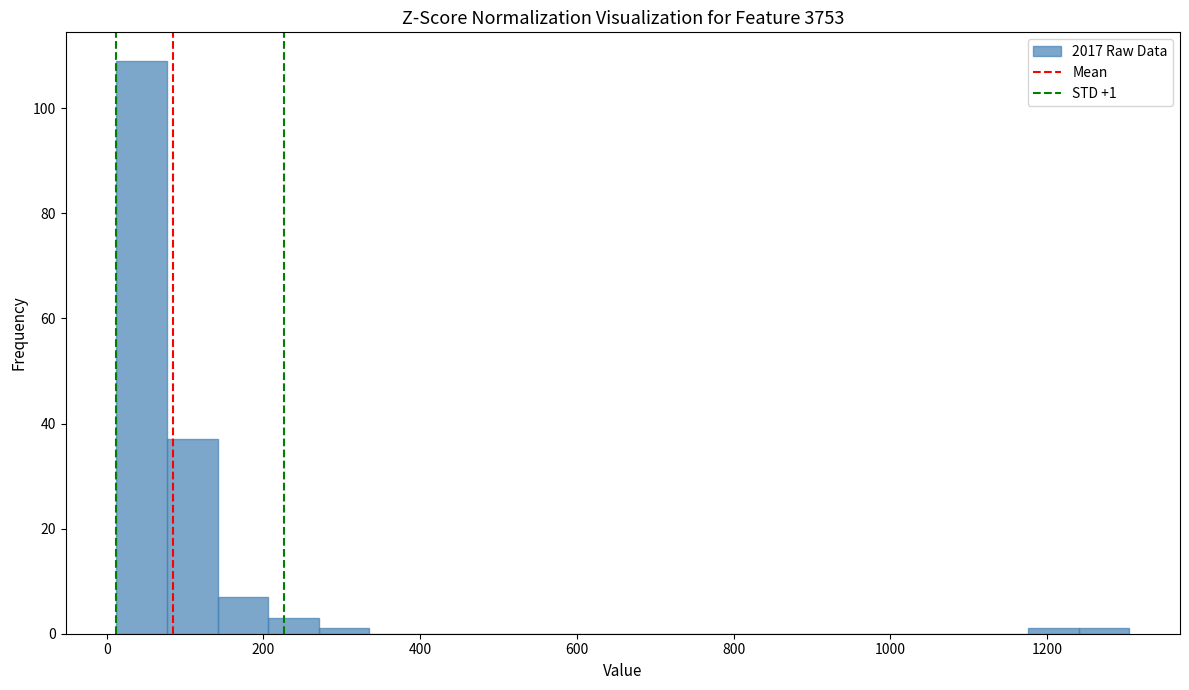

Read against the x-axis, roughly where is the centre of the tallest bar?

40